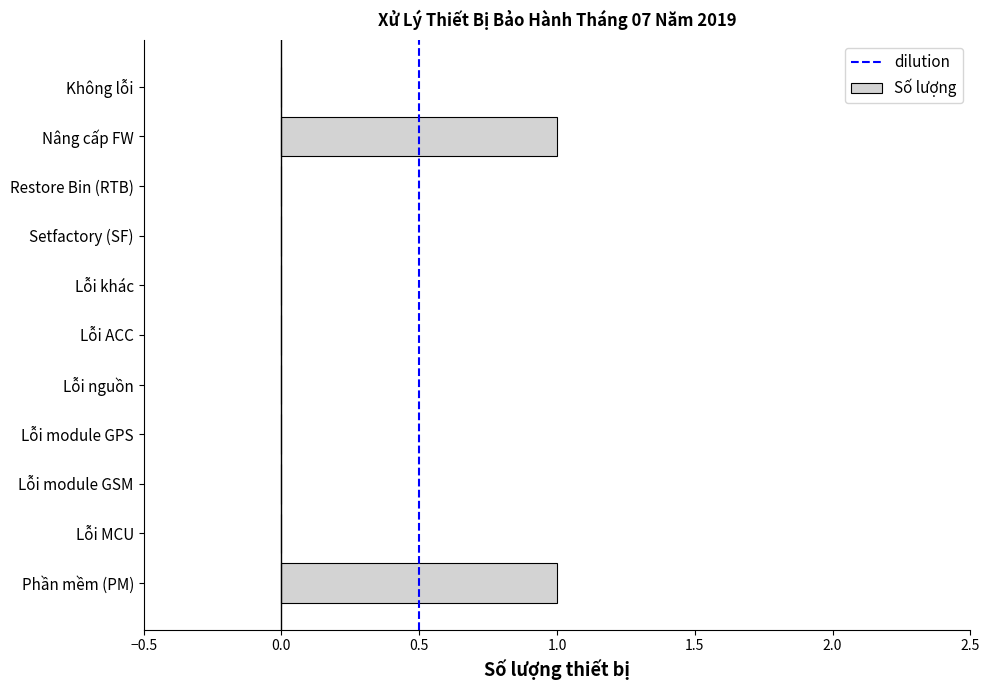

Between Phần mềm (PM) and Restore Bin (RTB), which is larger?

Phần mềm (PM)